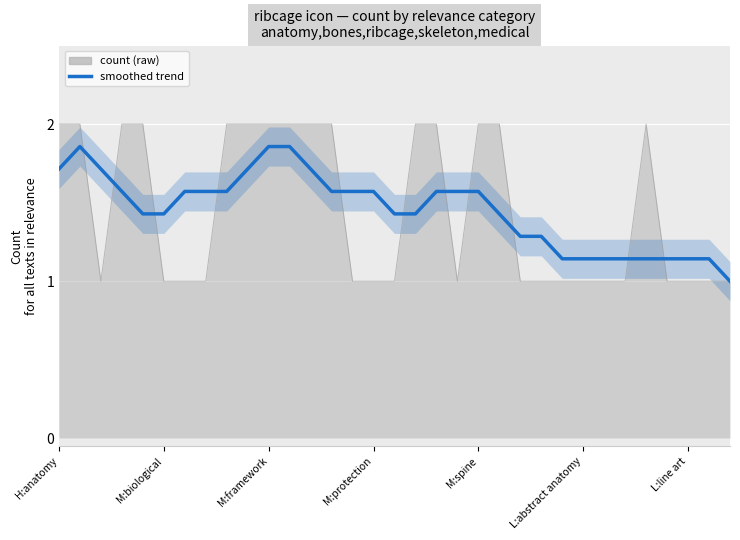

How many categories are shown in the chart?

33